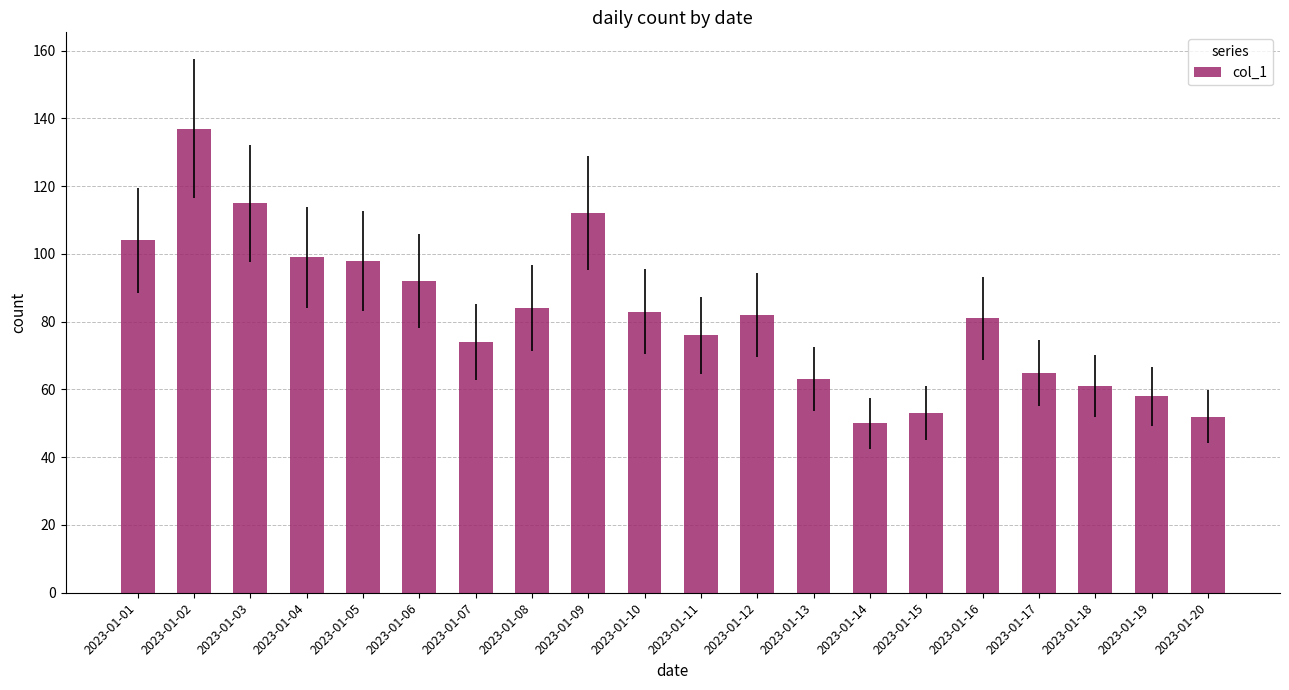

Is it true that the value at 2023-01-16 is 81?

True